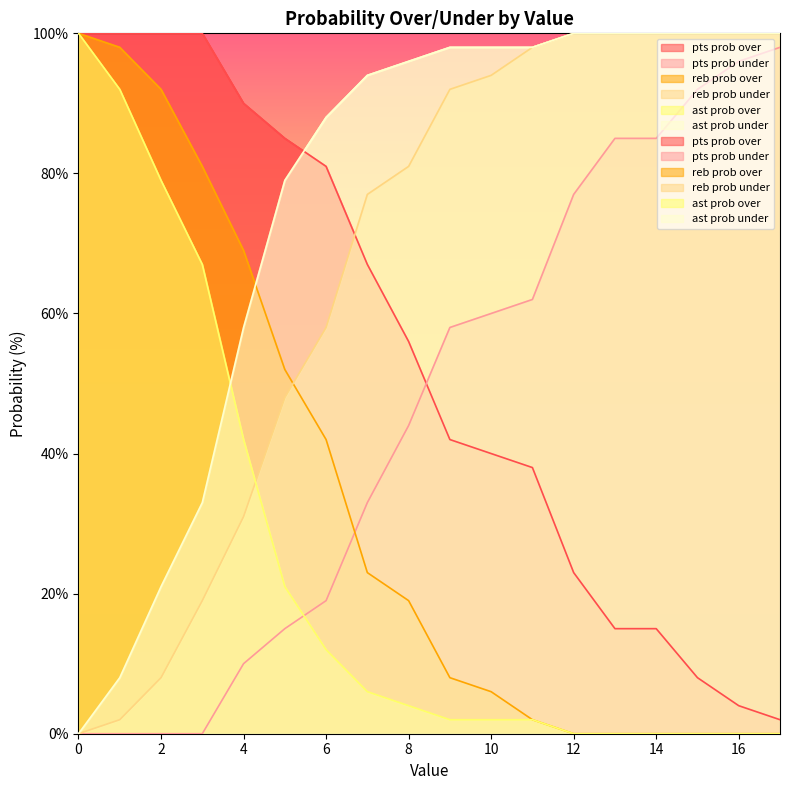

How many data points in reb prob over are less than 19?

9